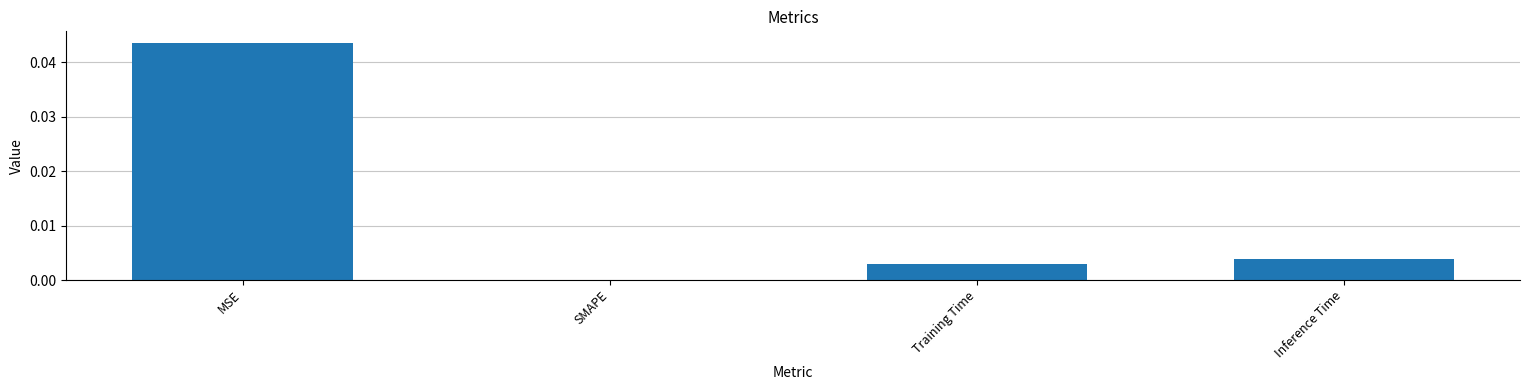

Are the bars horizontal?

No